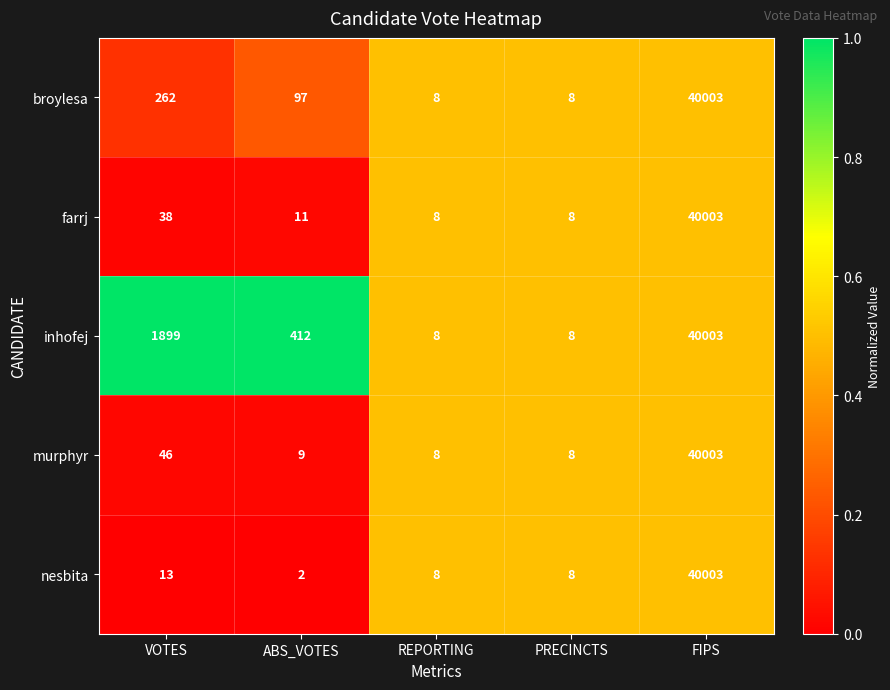

What is the greatest value displayed?

40003